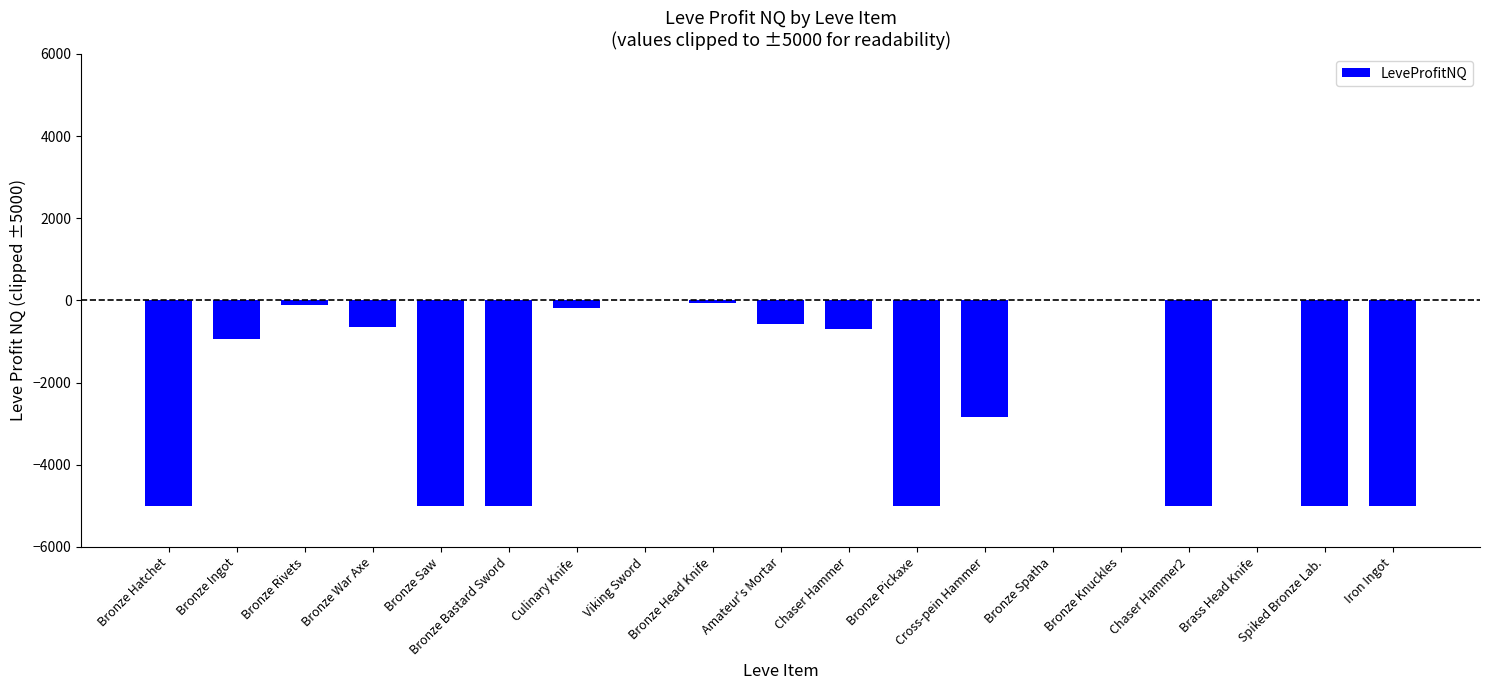

What is the sum of all values?

-41026.7